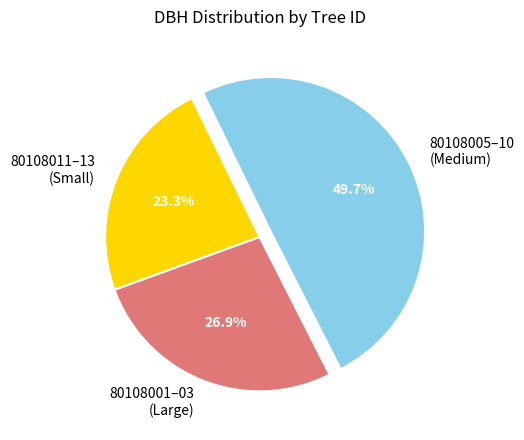

Is 80108011–13 (Small) the majority of the pie?

No